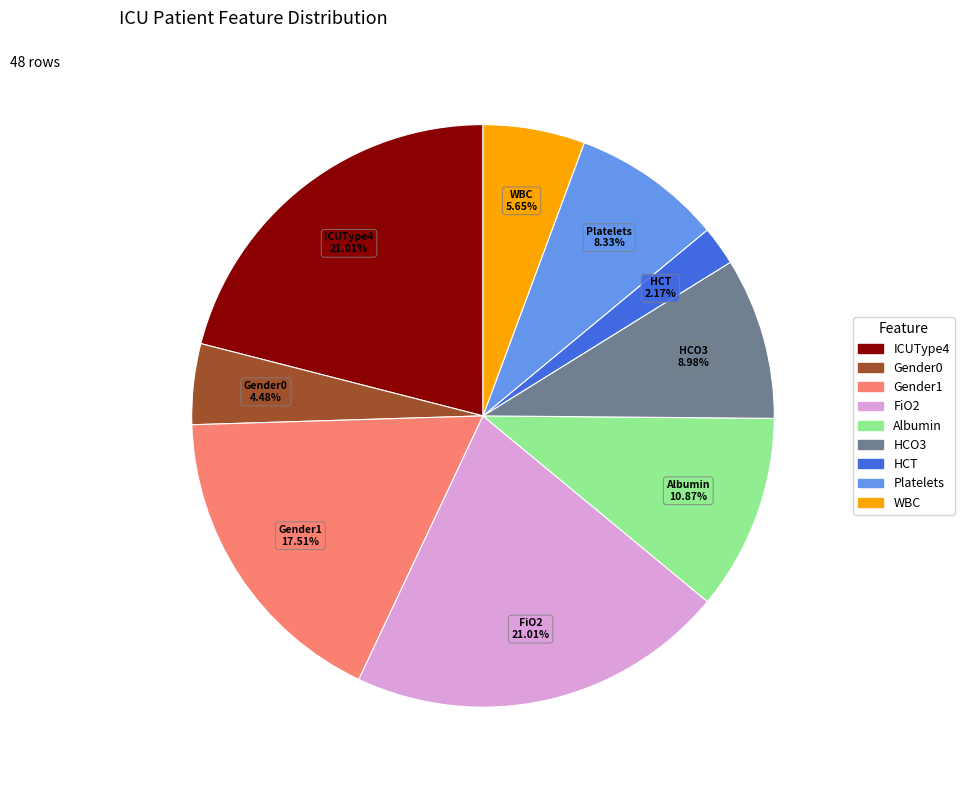

How many segments does this pie chart have?

9